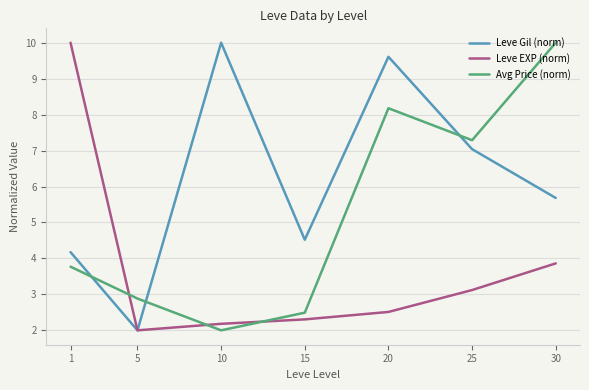

True or false: Leve Gil (norm) has more than 0 points higher than both neighbors.

True